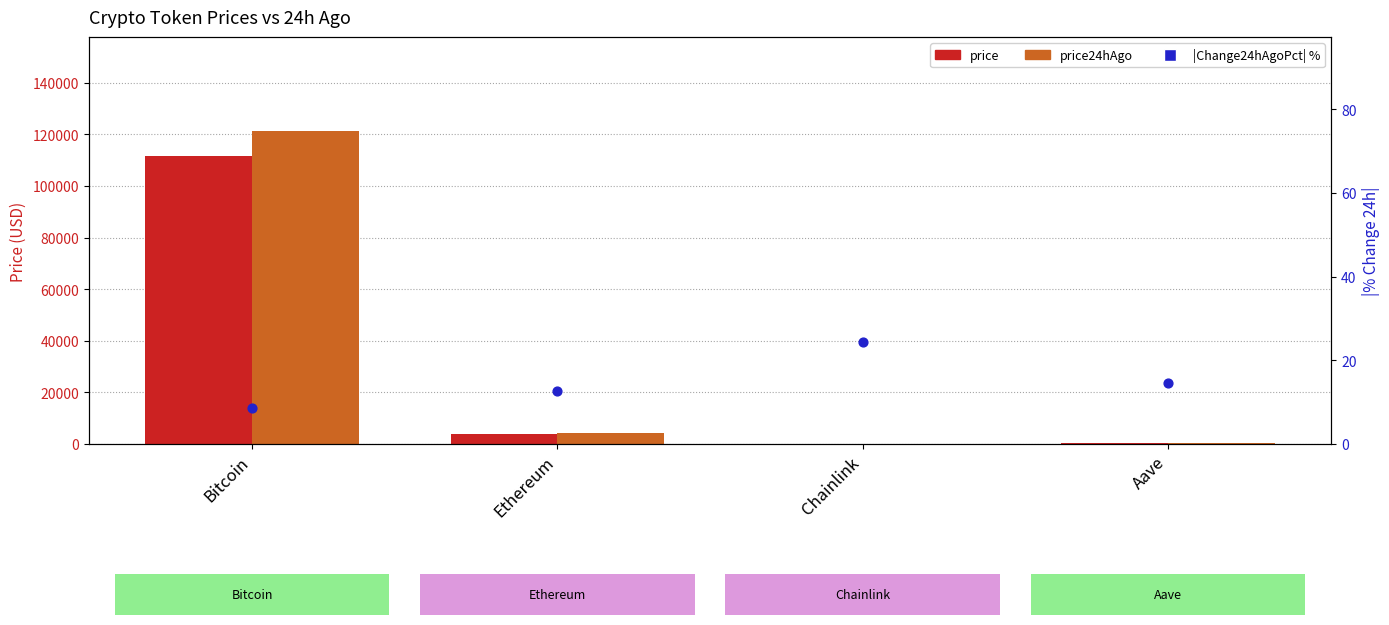

What are all the series names shown in the legend?

price, price24hAgo, |Change24hAgoPct| %